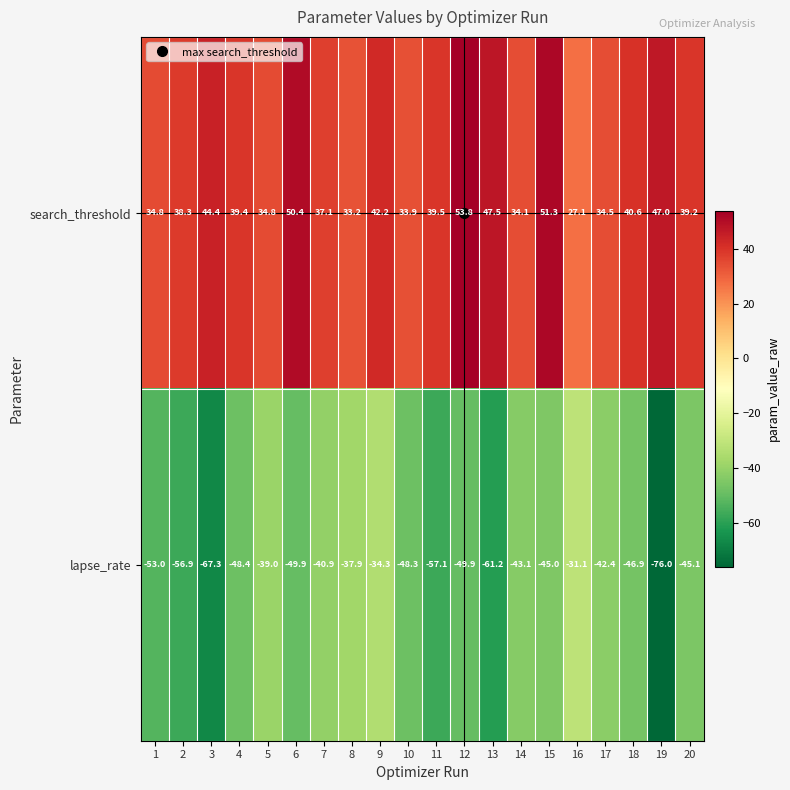

What is the minimum value for search_threshold?

27.1